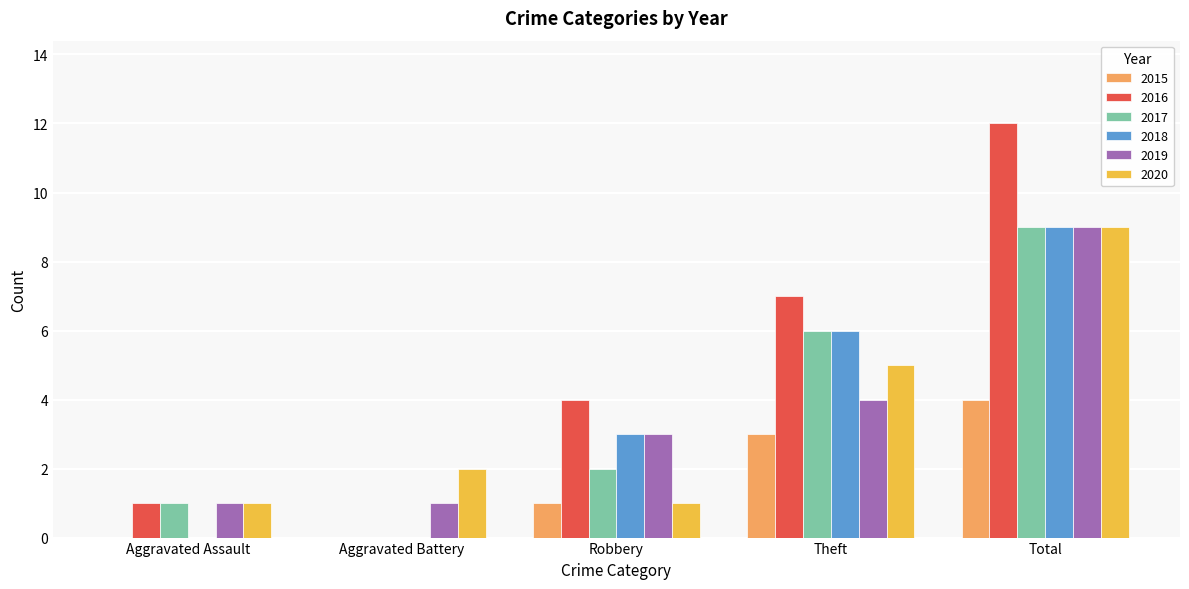

Which series has the largest range (max minus min)?

2016